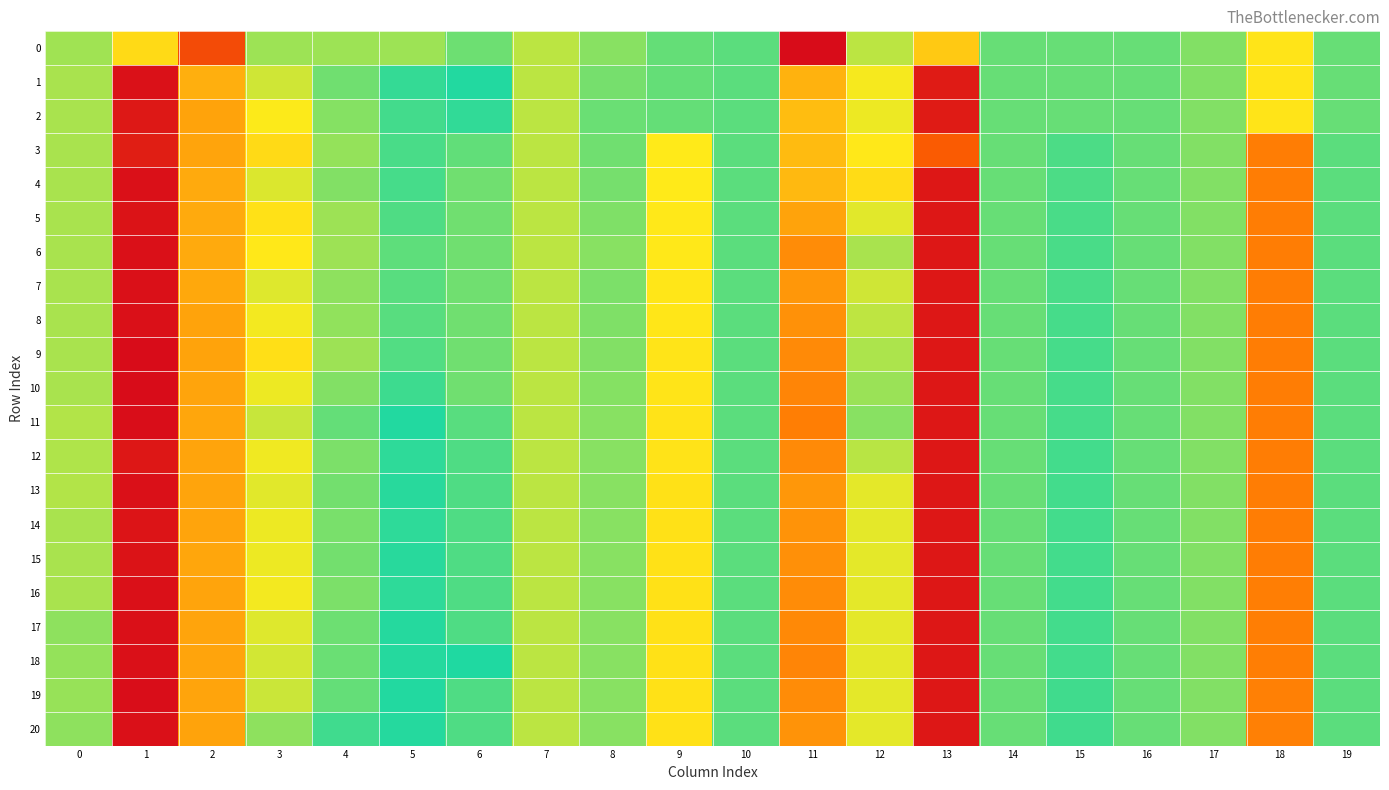

Between 19 and 5, which is larger?

19